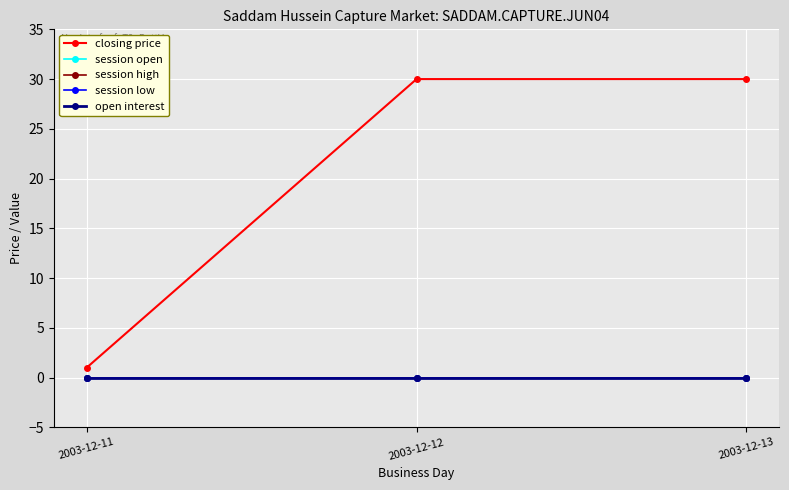

Does the chart have visible grid lines?

Yes